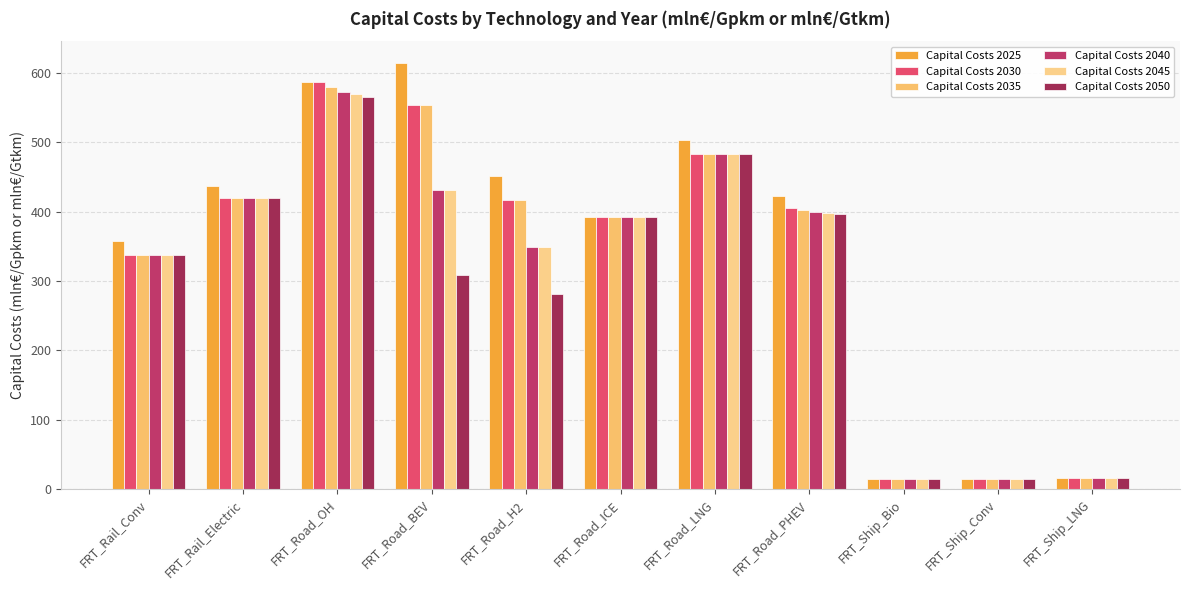

How many distinct data groups are displayed?

6